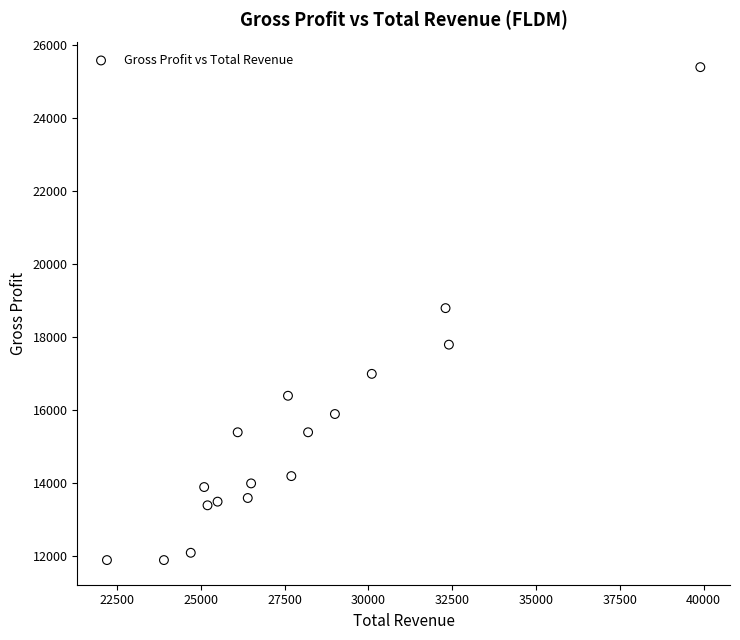

What is the range of X values (max minus min)?

17700